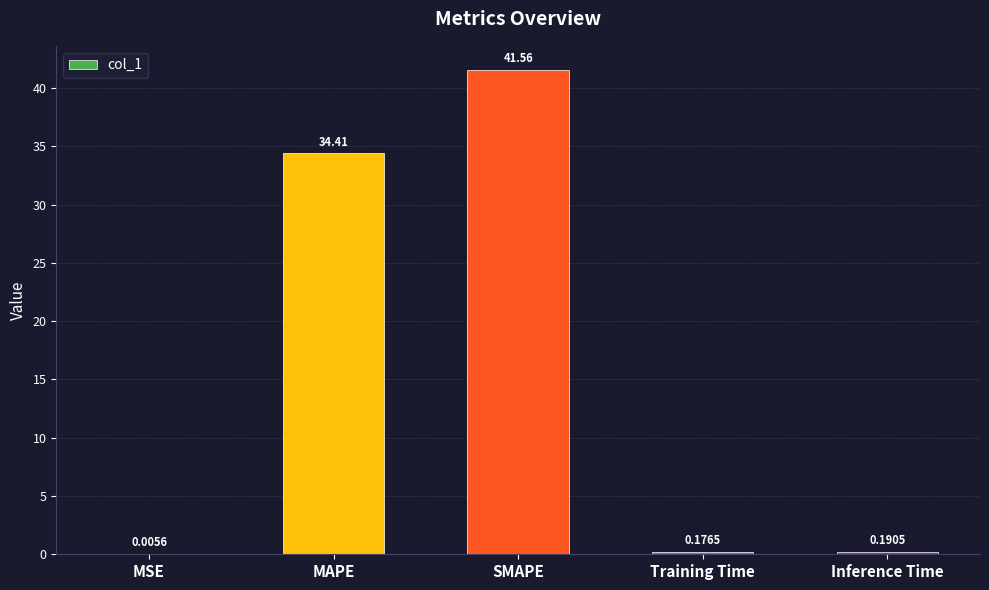

Is it true that the value at MAPE is 34.4?

True